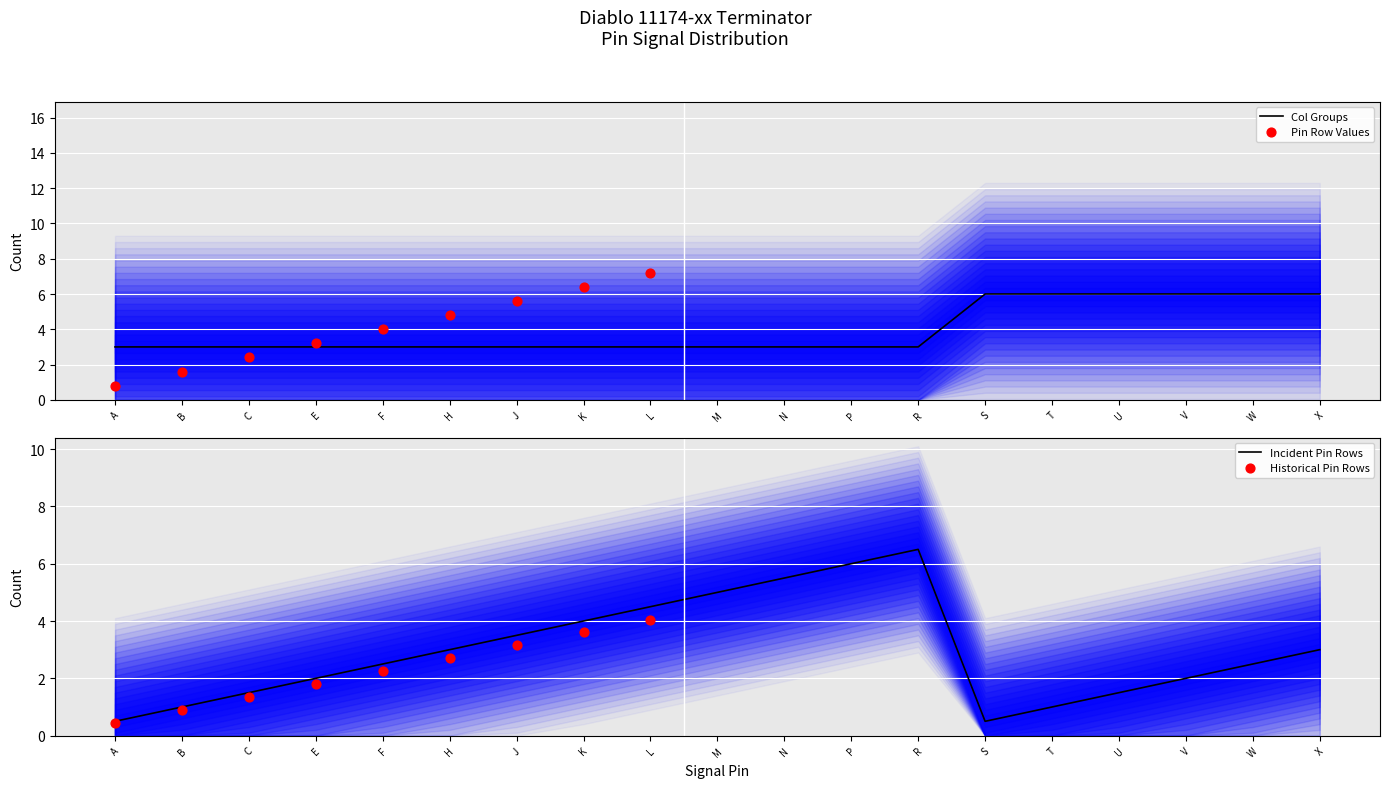

At how many categories does at least one series exceed 3?

13